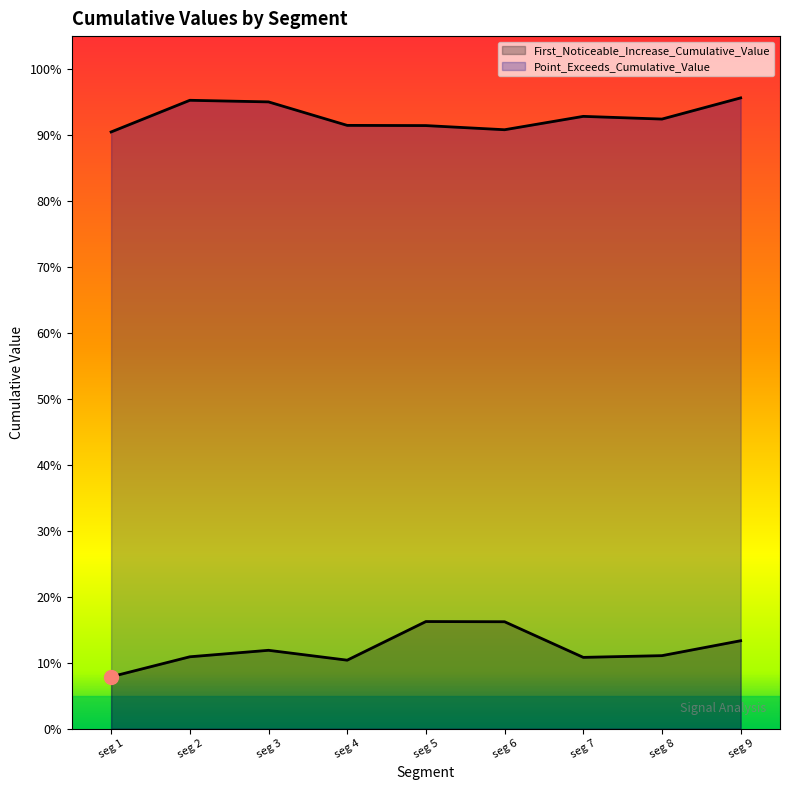

Is the value of Point_Exceeds_Cumulative_Value at seg 9 greater than the value of First_Noticeable_Increase_Cumulative_Value at seg 5?

Yes